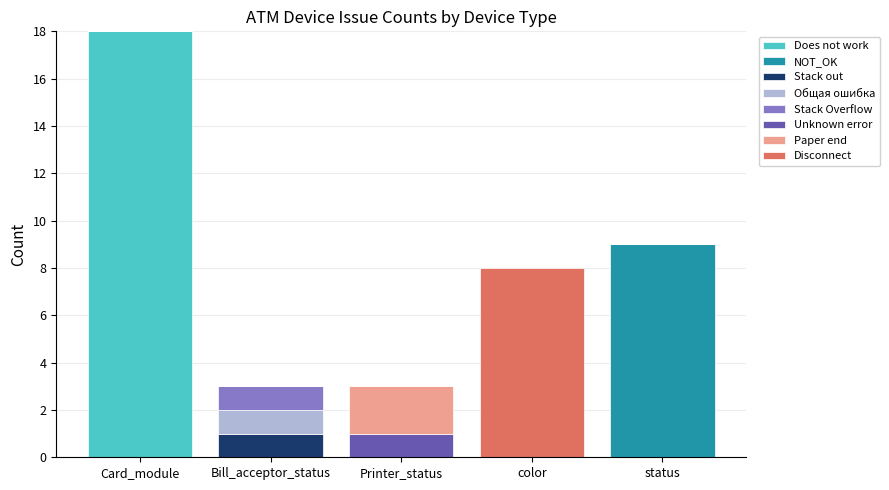

What is the total value across all series at color?

8